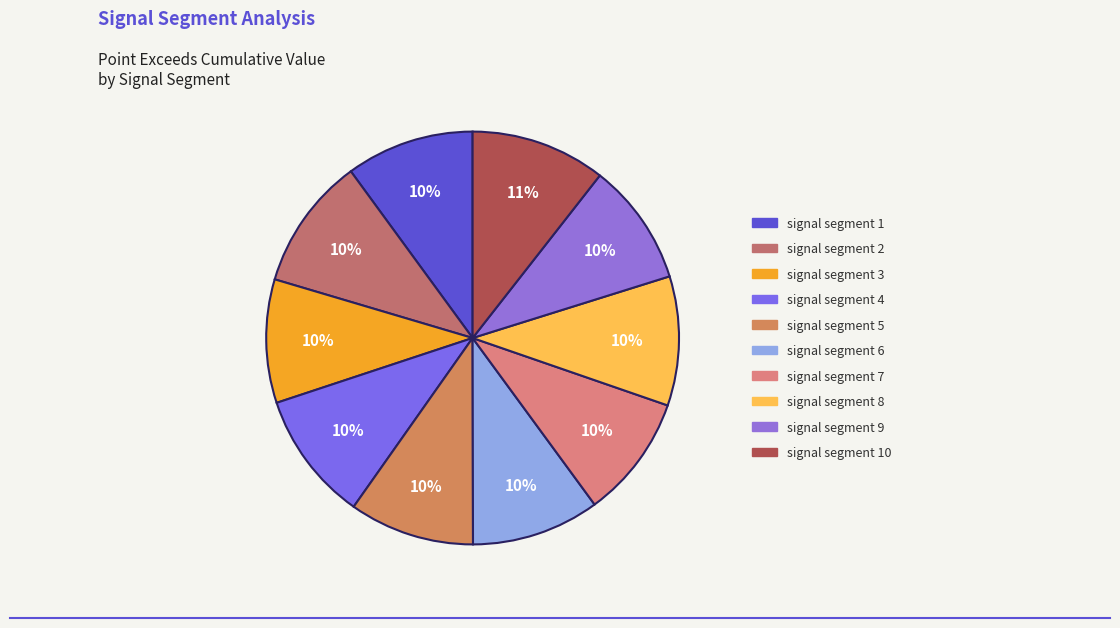

Count the number of slices in the pie.

10